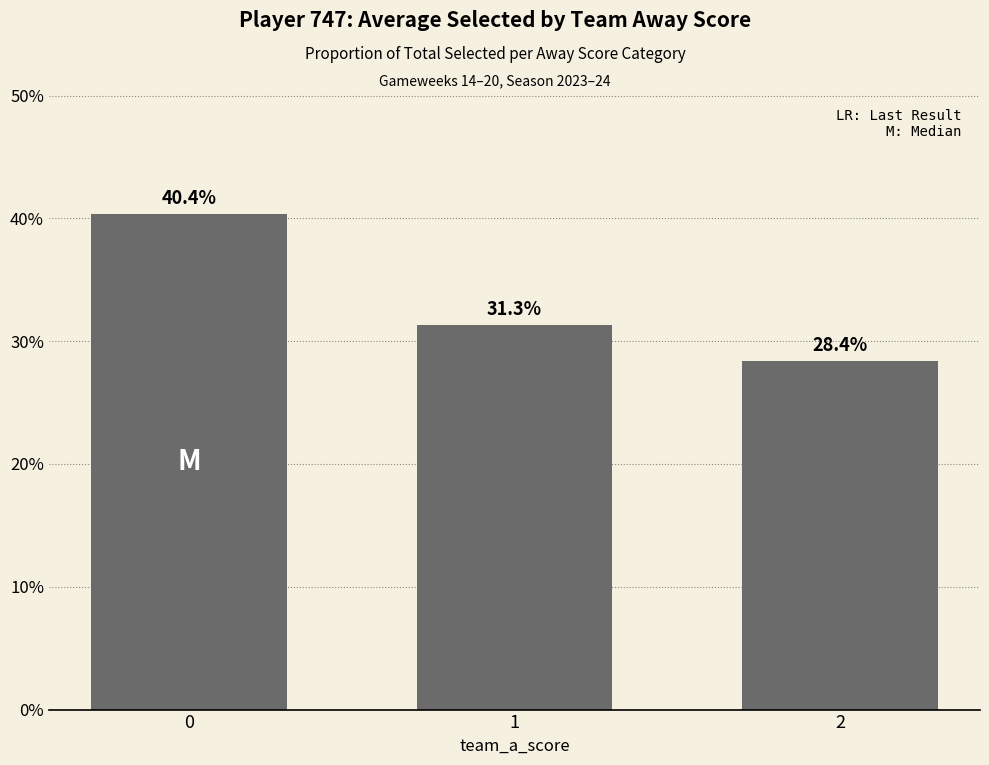

List the labels in order of value, largest first.

0, 1, 2